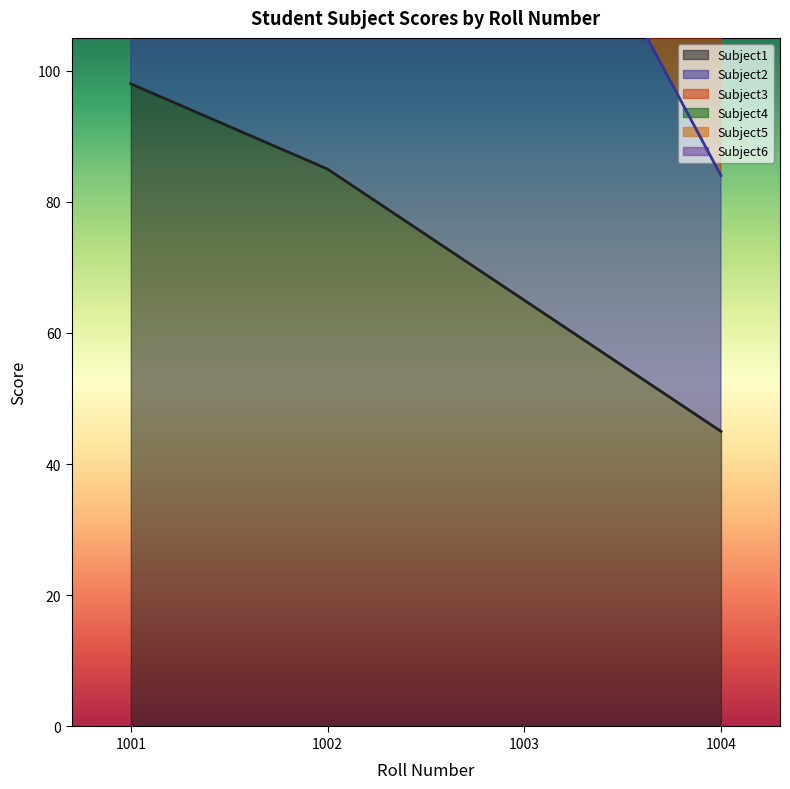

Count the number of data series in this chart.

6